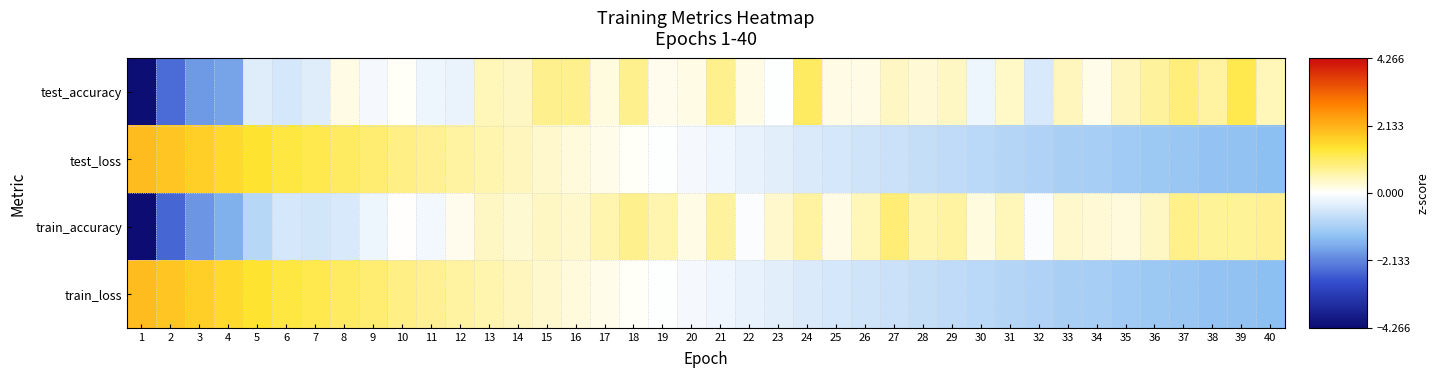

At 37, list the series in order from smallest to largest.

test_loss, train_loss, train_accuracy, test_accuracy